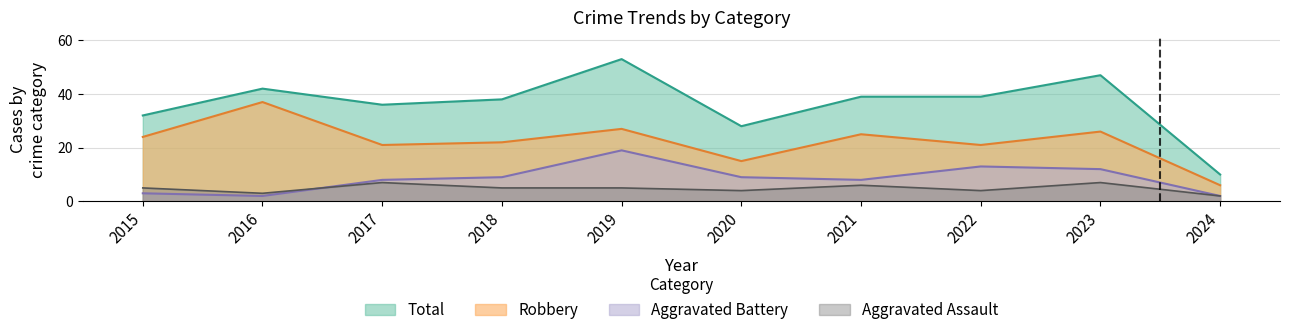

What is the difference between the maximum and minimum values in the Aggravated Battery series?

17